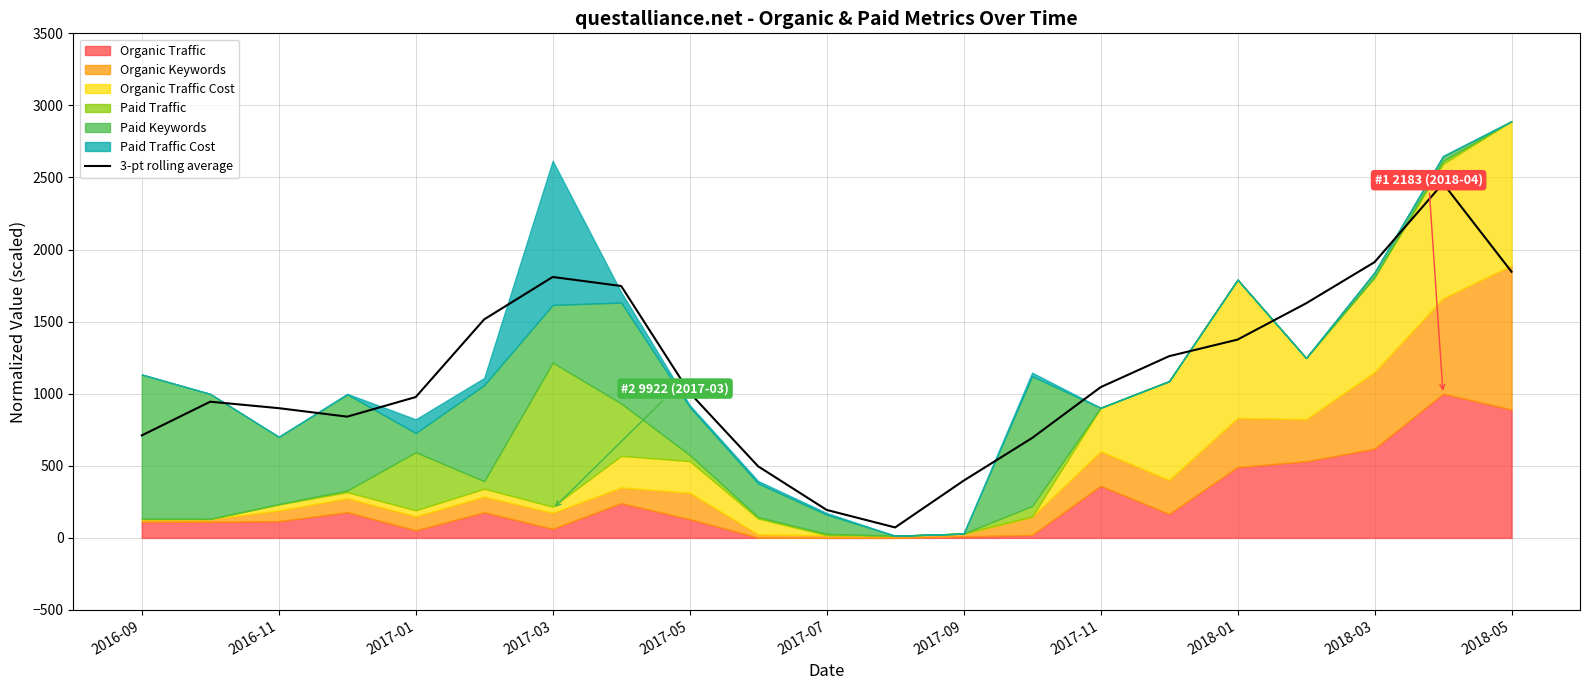

What is the label of the 4th point from the left?

2017-03